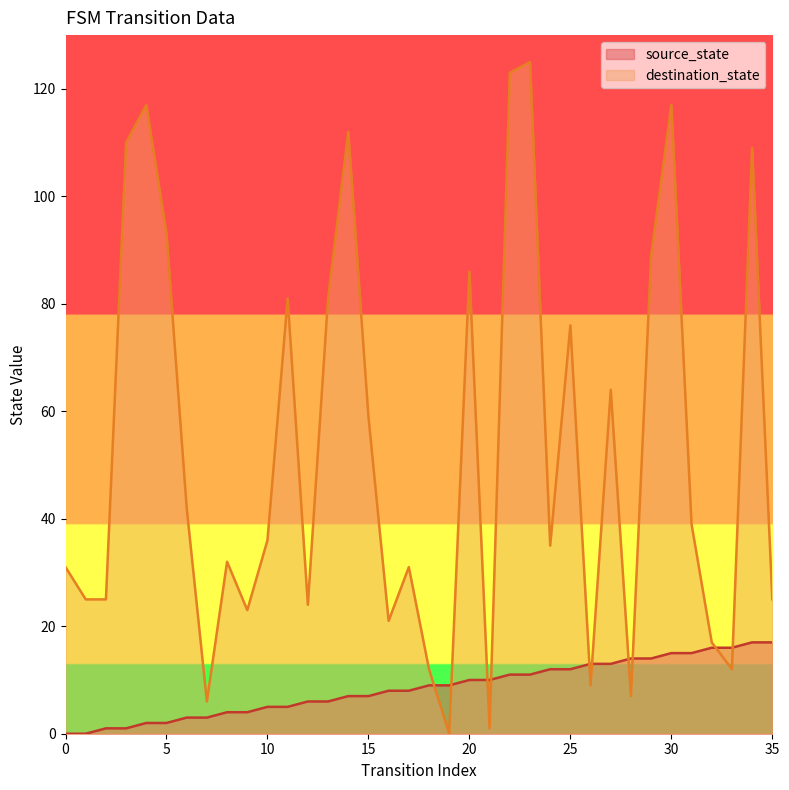

True or false: destination_state has more than 1 interior local peaks.

True